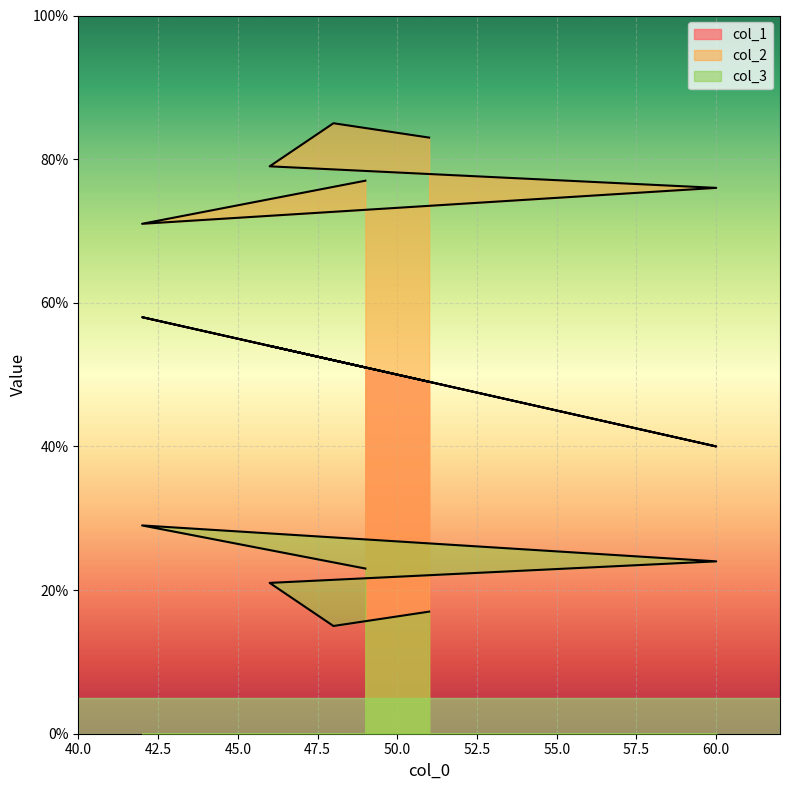

How many series are shown in this chart?

3